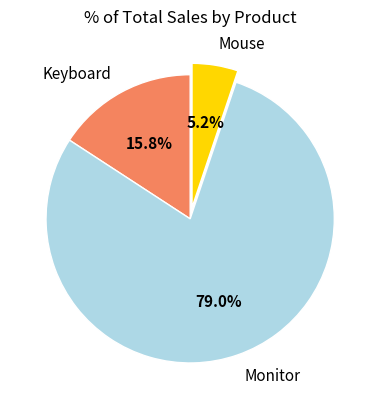

To the nearest percent, what percentage of the pie is Monitor?

79%